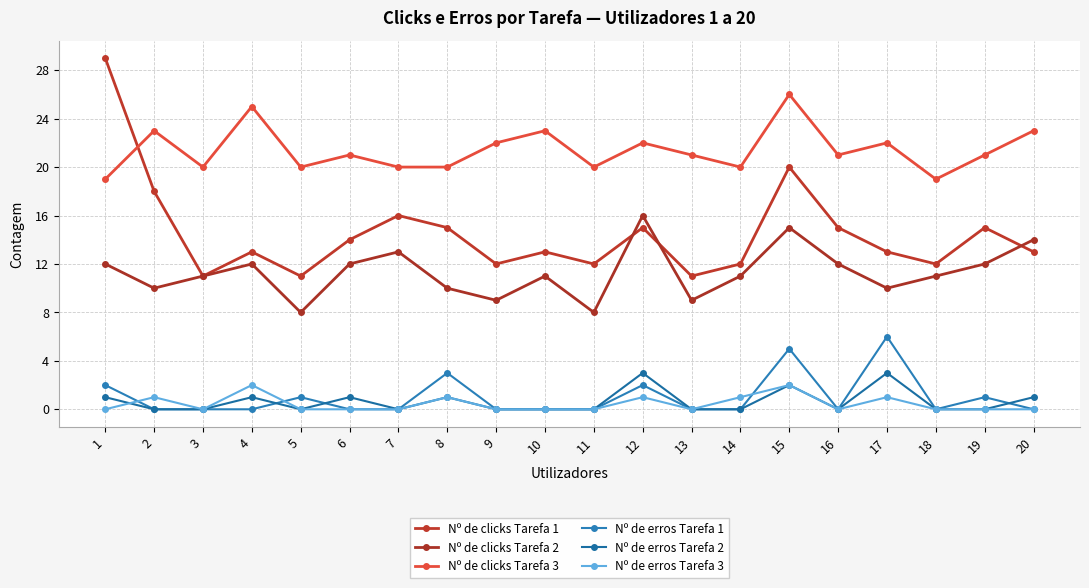

Reading right to left, extract all data points from this chart.

Nº de clicks Tarefa 1: 13	15	12	13	15	20	12	11	15	12	13	12	15	16	14	11	13	11	18	29
Nº de clicks Tarefa 2: 14	12	11	10	12	15	11	9	16	8	11	9	10	13	12	8	12	11	10	12
Nº de clicks Tarefa 3: 23	21	19	22	21	26	20	21	22	20	23	22	20	20	21	20	25	20	23	19
Nº de erros Tarefa 1: 0	1	0	6	0	5	0	0	2	0	0	0	3	0	0	1	0	0	0	2
Nº de erros Tarefa 2: 1	0	0	3	0	2	0	0	3	0	0	0	1	0	1	0	1	0	0	1
Nº de erros Tarefa 3: 0	0	0	1	0	2	1	0	1	0	0	0	1	0	0	0	2	0	1	0